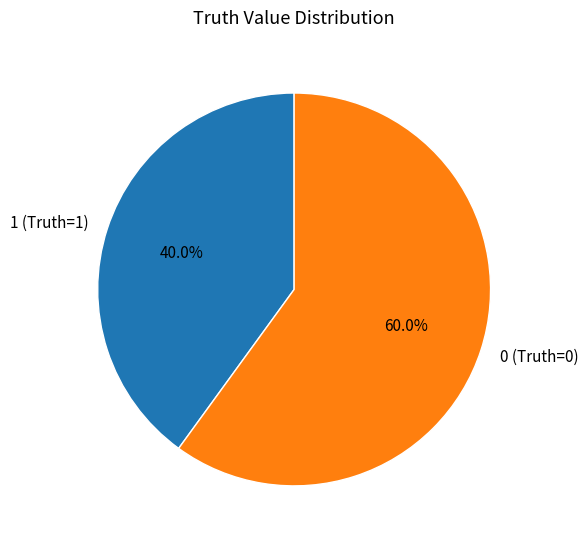

What is the smallest slice in the pie chart?

1 (Truth=1)